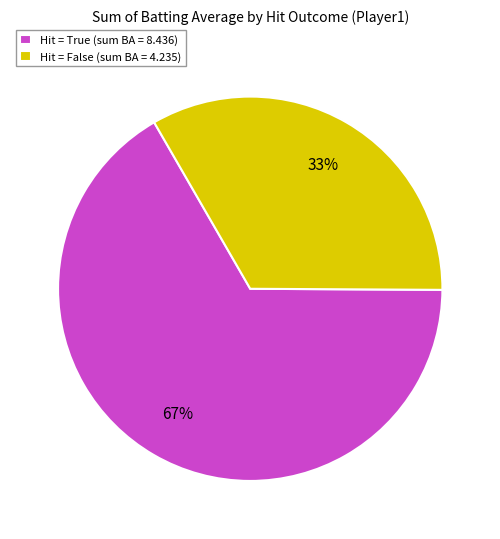

Does any single category account for the majority?

Yes